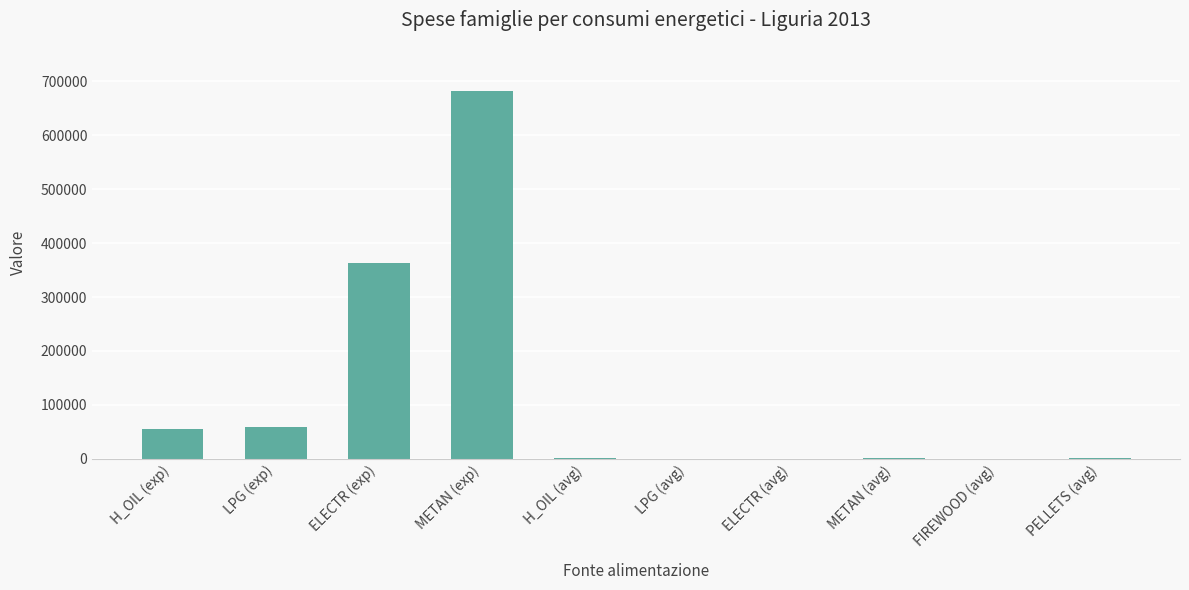

Are the bars grouped side by side (vs. stacked)?

No